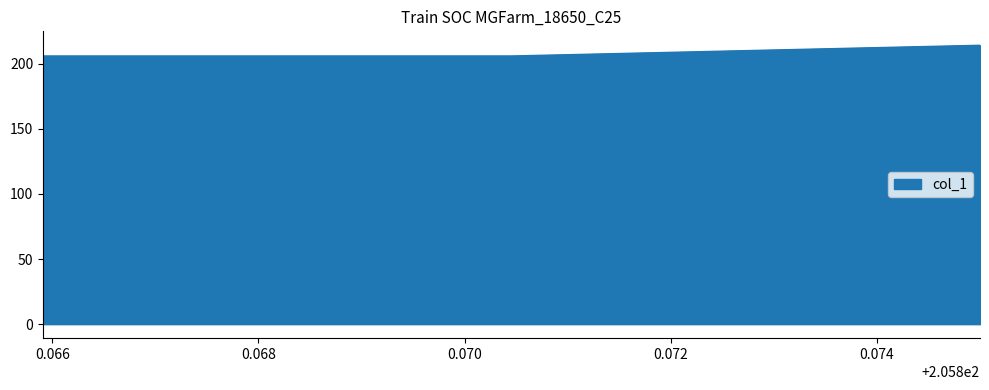

What is the minimum value shown in the chart?

205.9